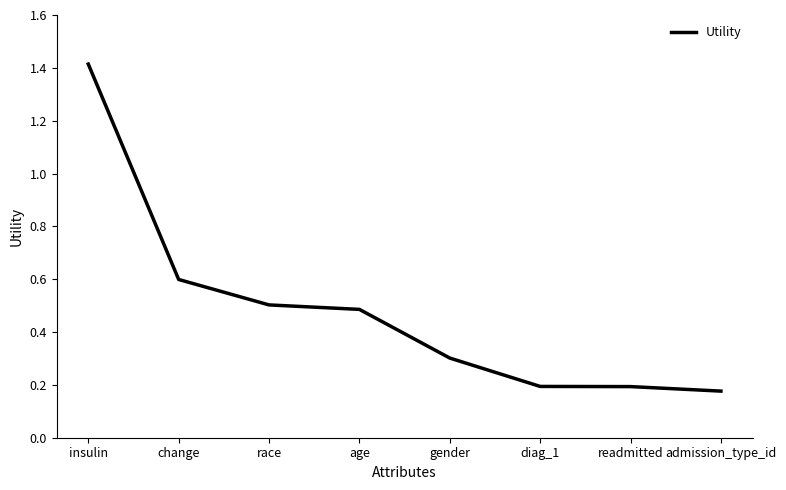

What is the greatest value displayed?

1.4